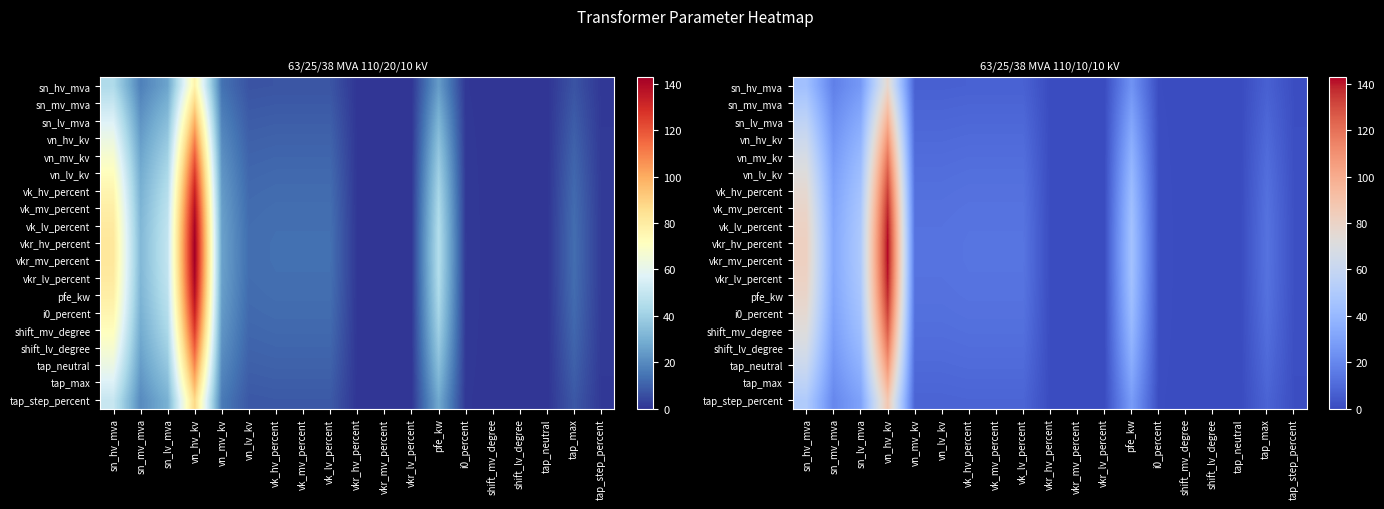

What is the sum of all sn_hv_mva values?

234.7